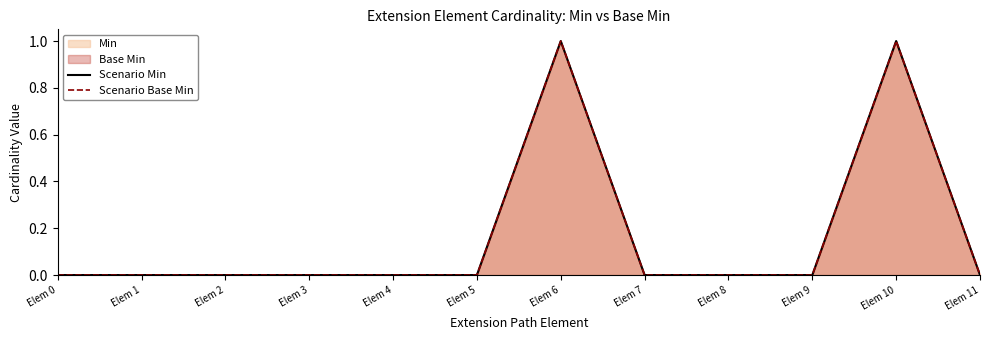

Which series has the largest range (max minus min)?

Scenario Min